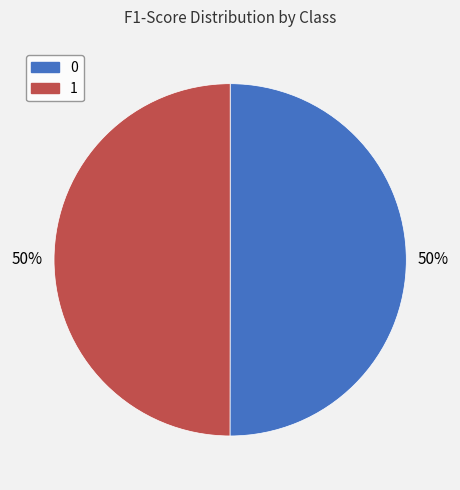

To the nearest percent, what portion does 0 represent?

50%